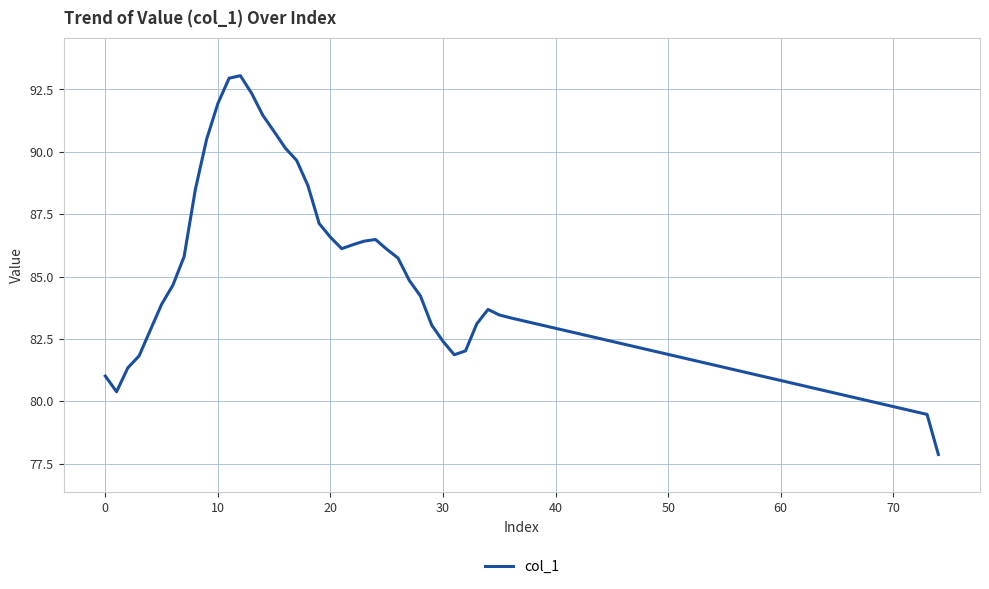

What is the difference between the maximum and minimum values?

15.2